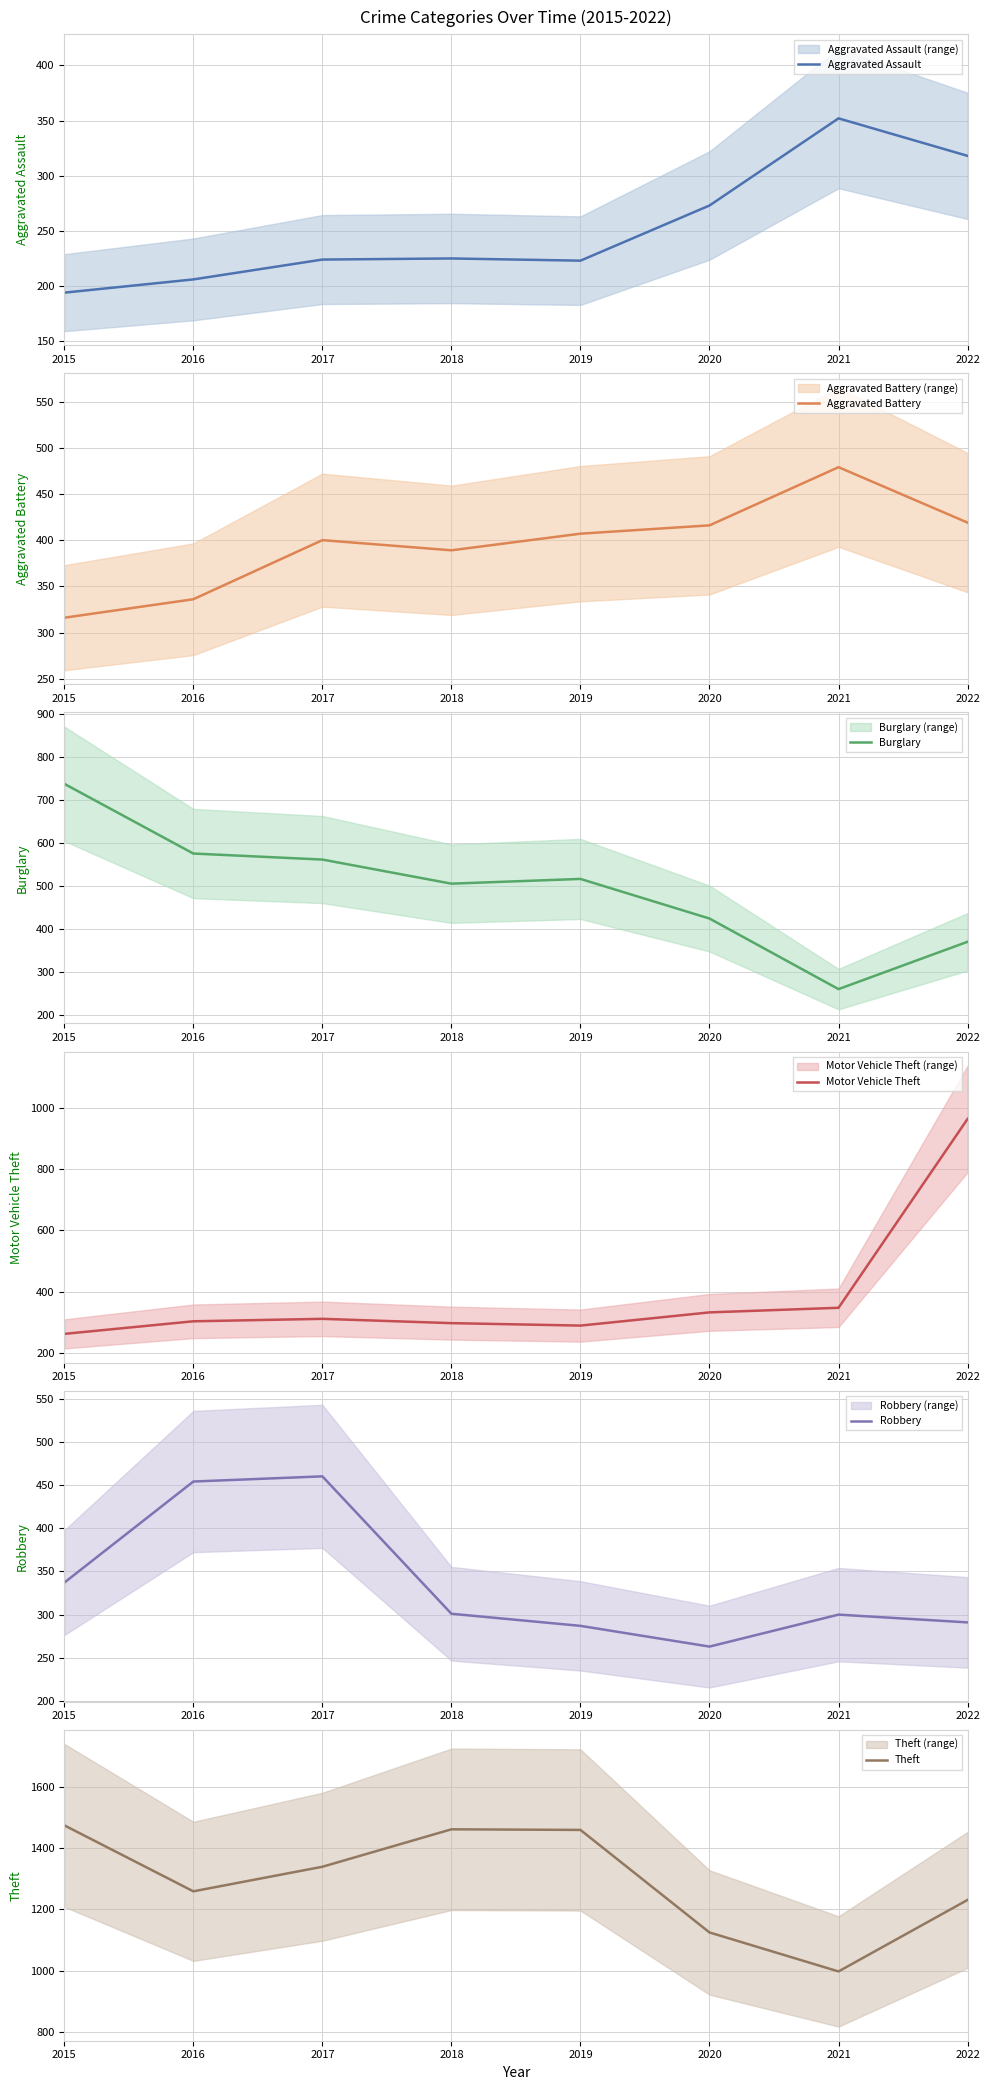

Where does the Motor Vehicle Theft series first go above 312?

2020